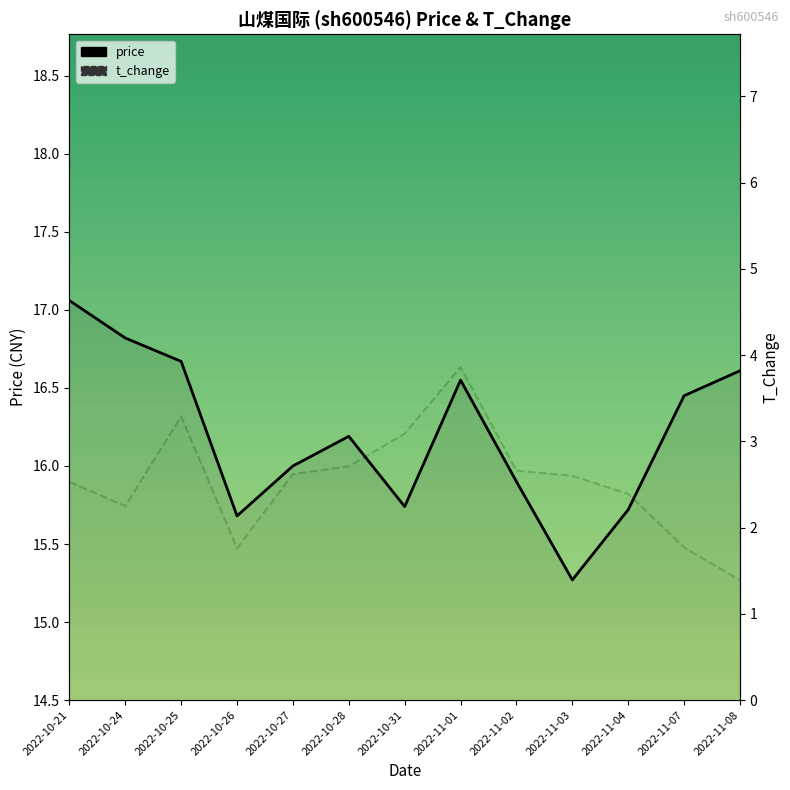

At which label does t_change first exceed 2?

2022-10-21